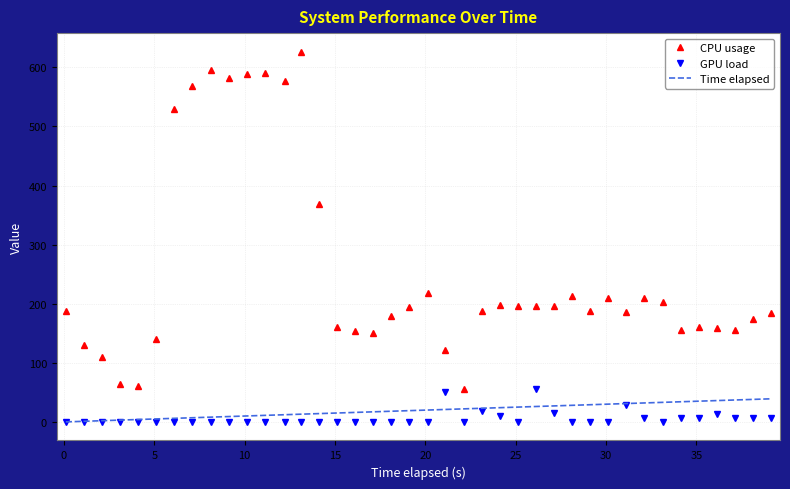

How many values in the GPU load series exceed 0?

13